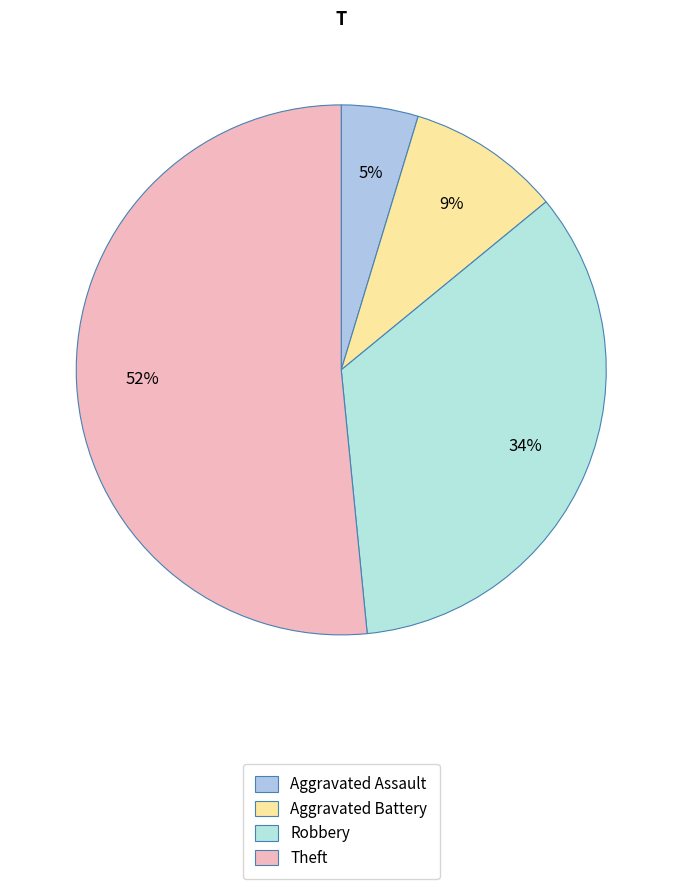

How many slices are in this pie chart?

4